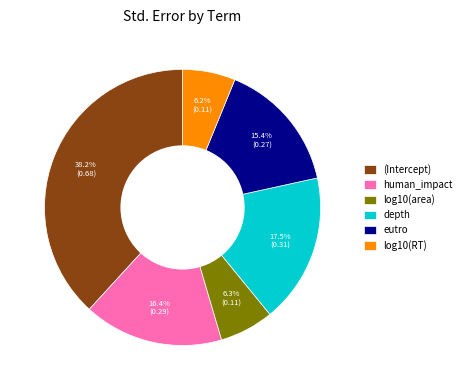

What is the largest slice in the pie chart?

(Intercept)